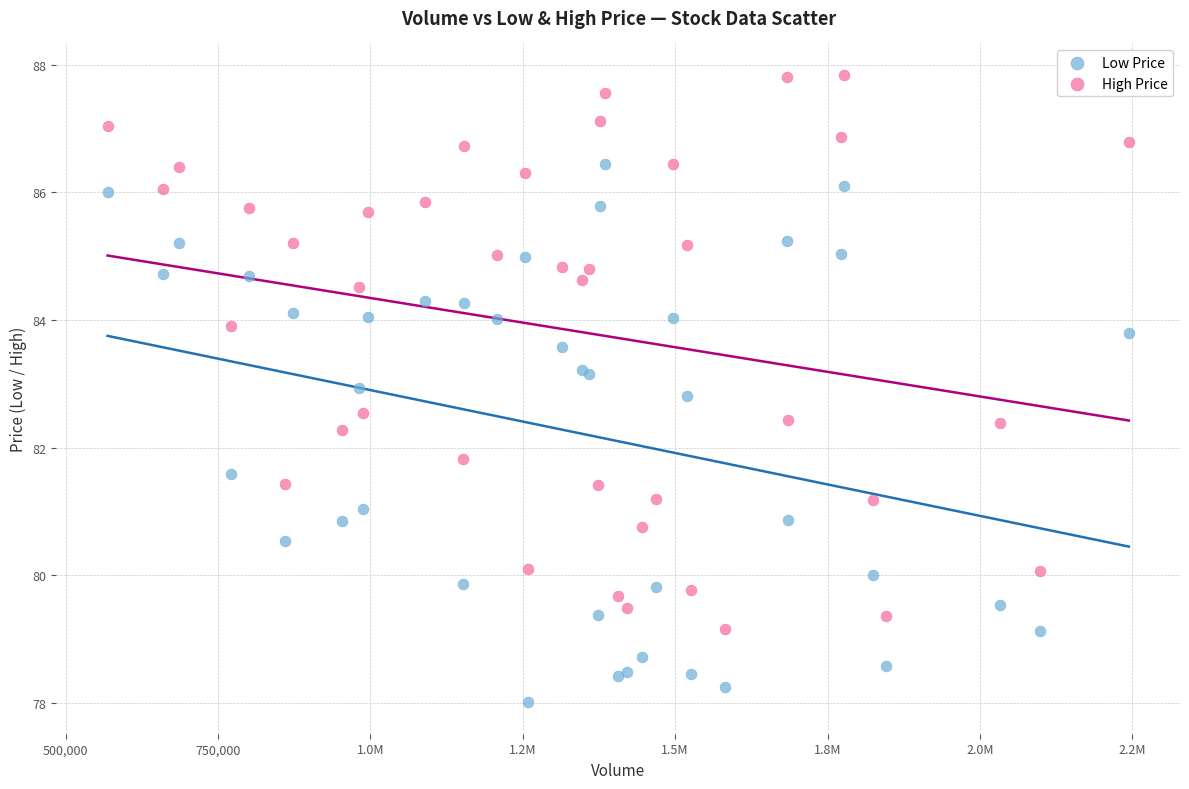

What is the X range (max minus min) for the scatter plot?

1675495.0